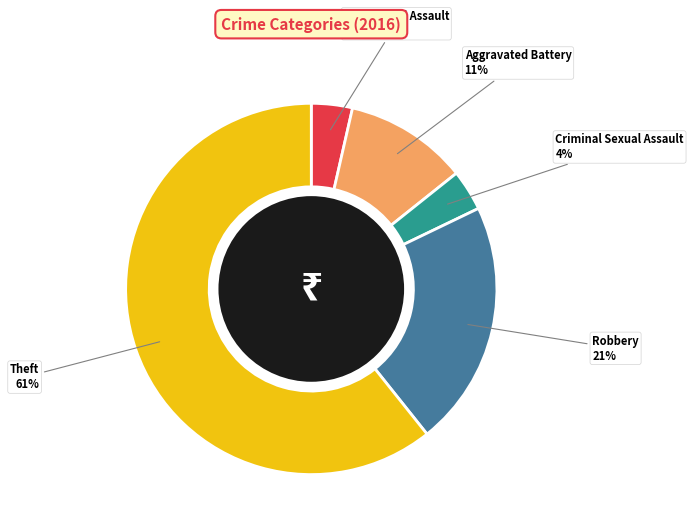

Which slice represents more than half of the pie?

Theft